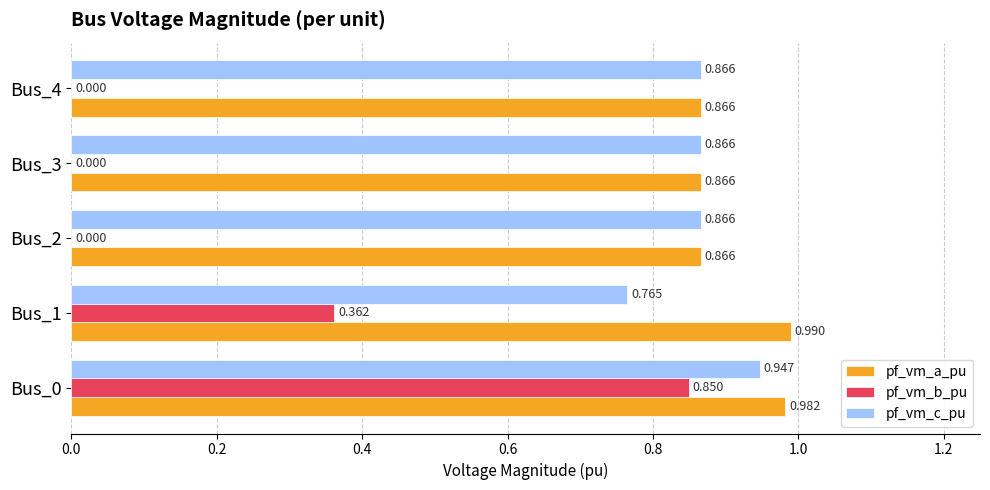

Which series changed the most between Bus_0 and Bus_3?

pf_vm_b_pu